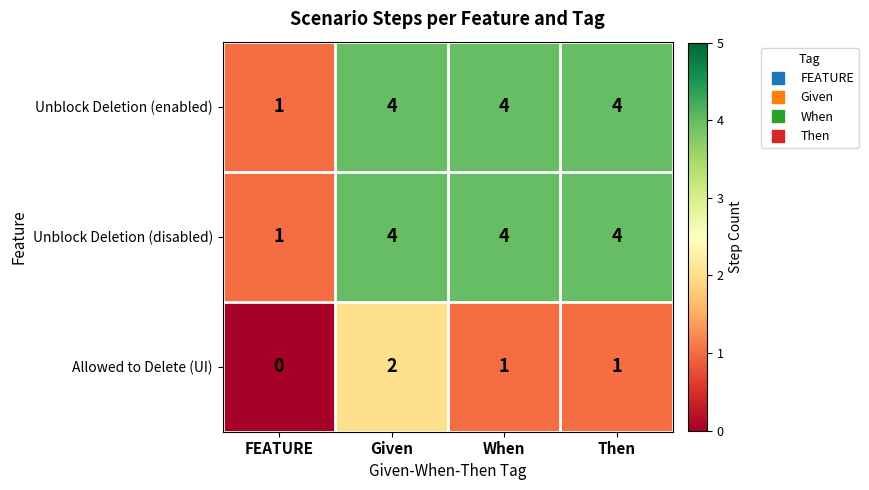

Count the number of categories in the chart.

4